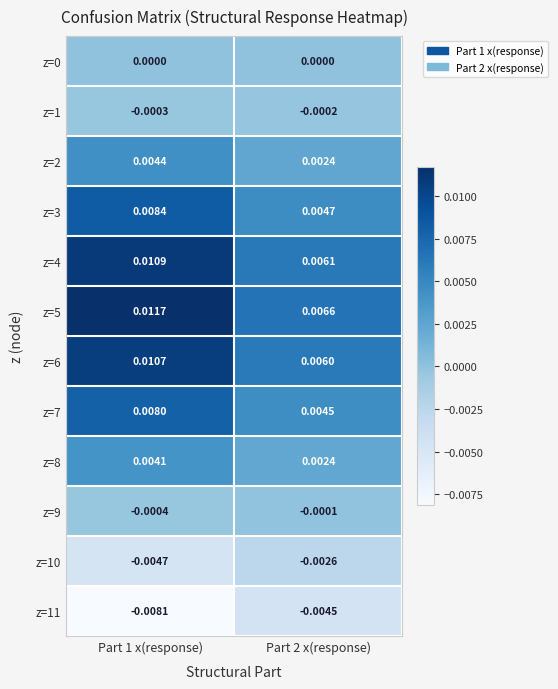

Which series has the largest total across all categories?

z=5